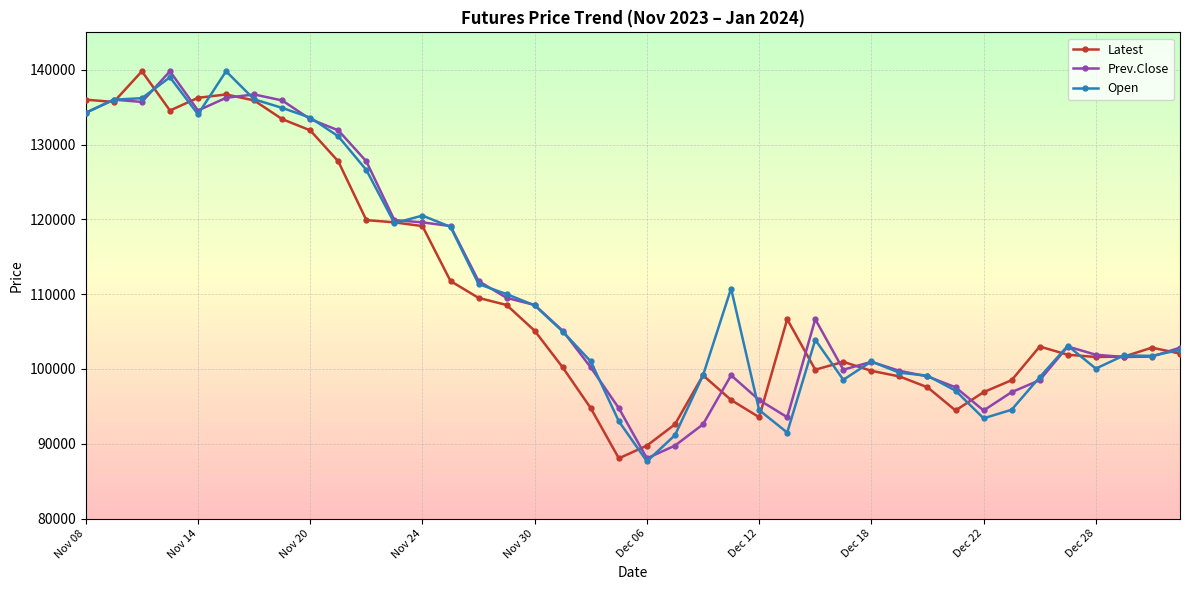

Count the number of data series in this chart.

3